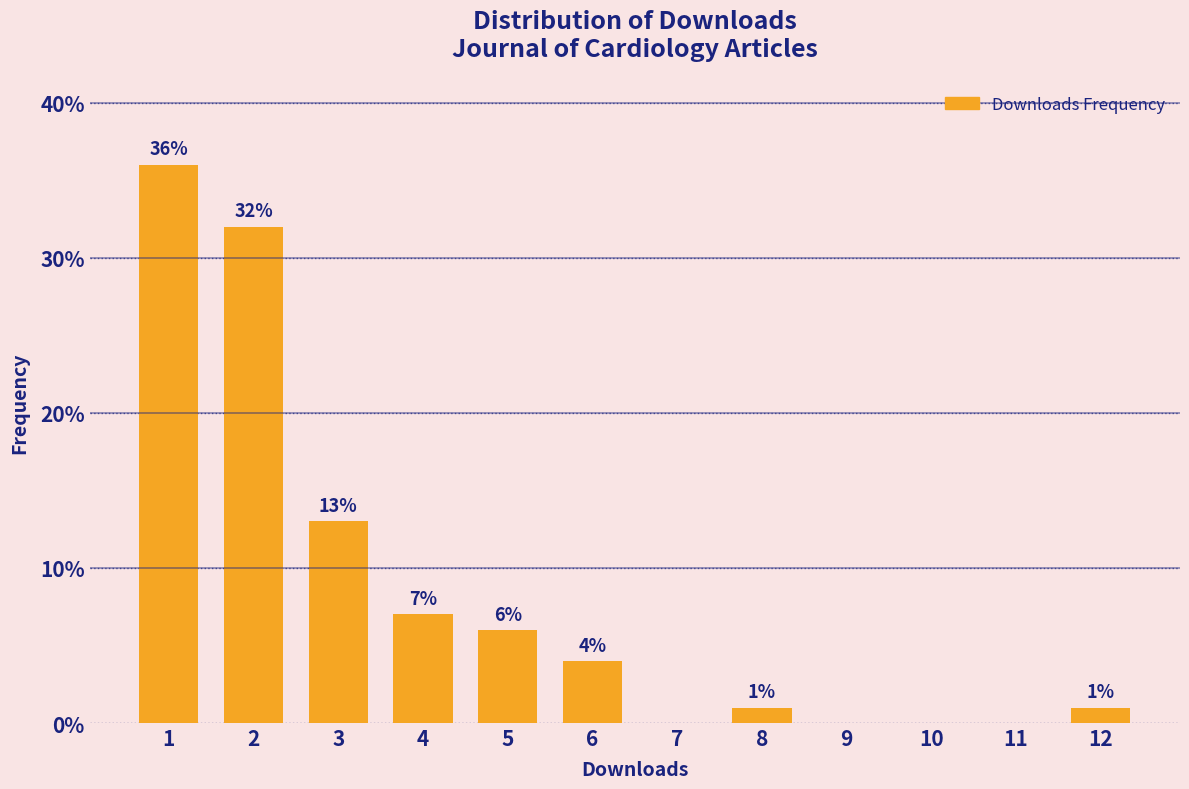

Reading right to left, list all the values displayed in this chart.

12=1.0	11=0.0	10=0.0	9=0.0	8=1.0	7=0.0	6=4.0	5=6.0	4=7.0	3=13.0	2=32.0	1=36.0